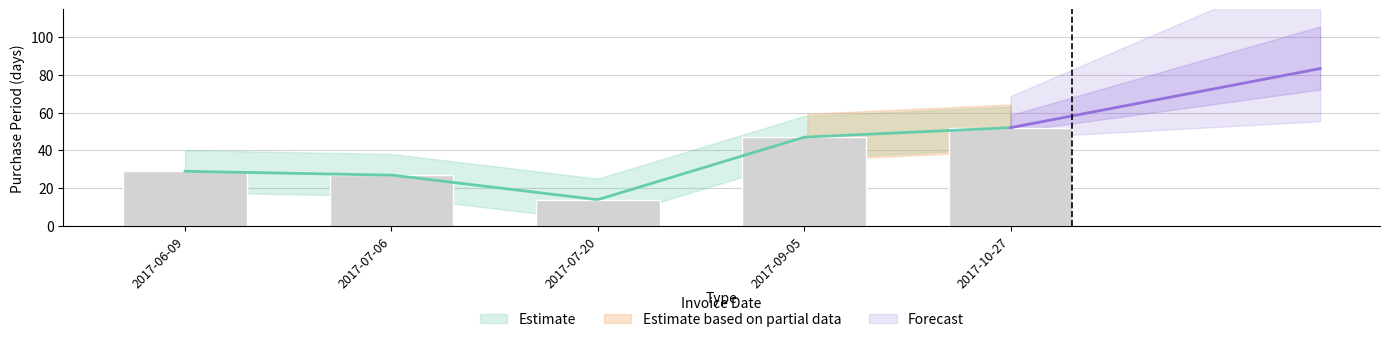

How many data points are above 29?

2